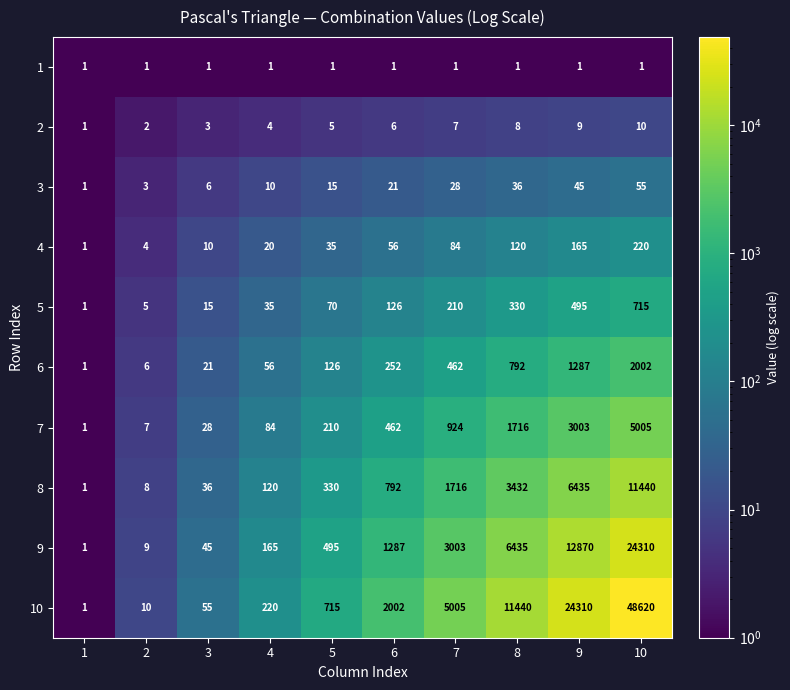

What value does the 8 series have at 7, to the nearest 50?

1700